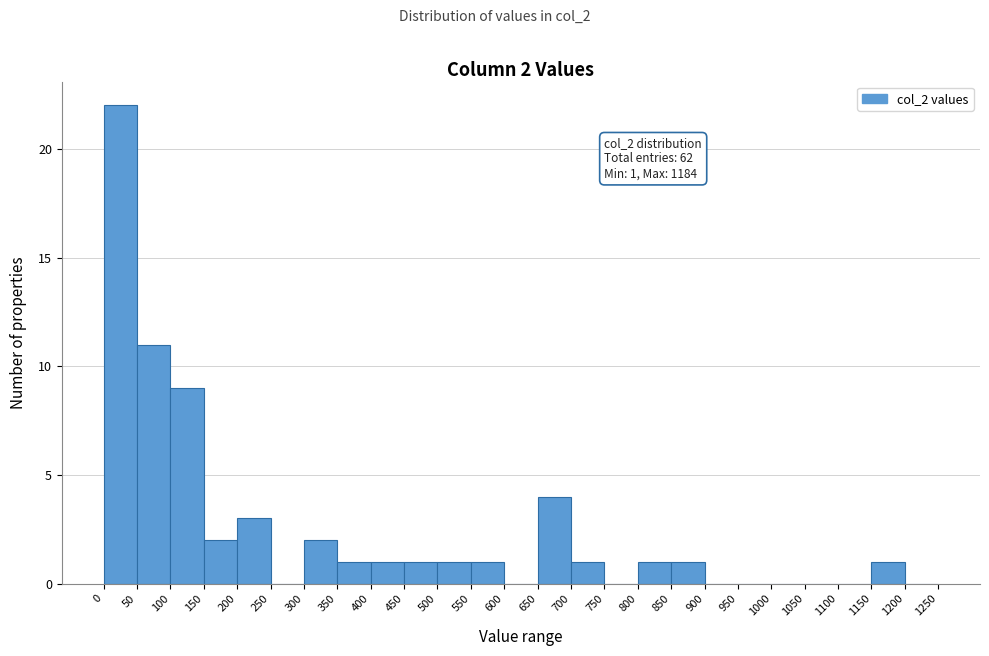

Which range on the x-axis has the tallest bar?

0 to 50